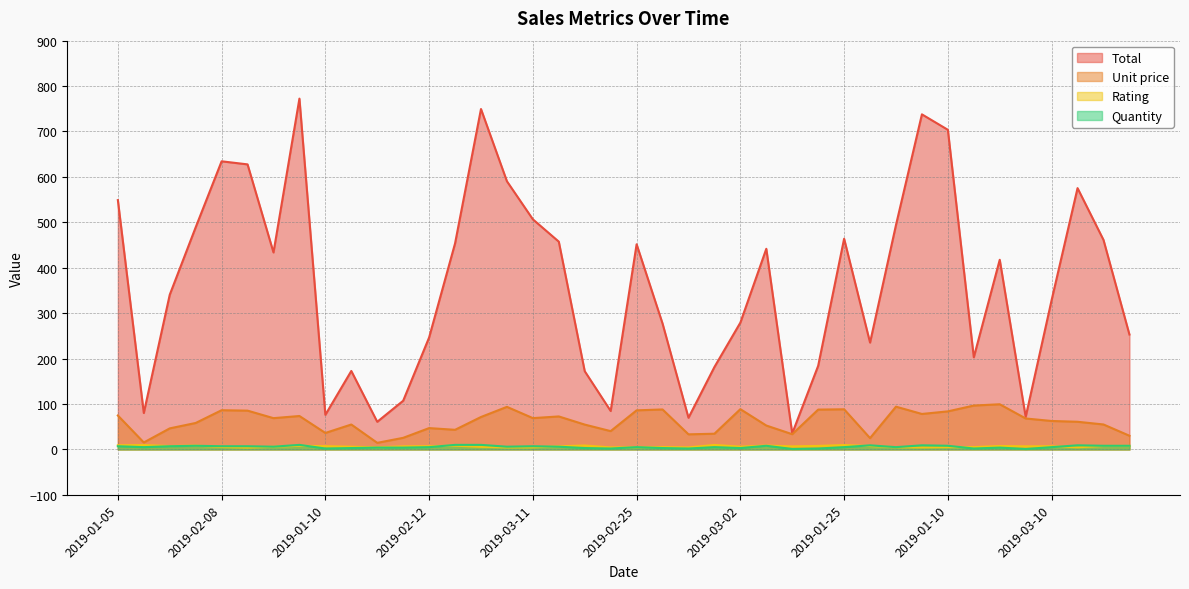

What is the difference between the Total values at 2019-01-25 and 2019-01-21?

291.7